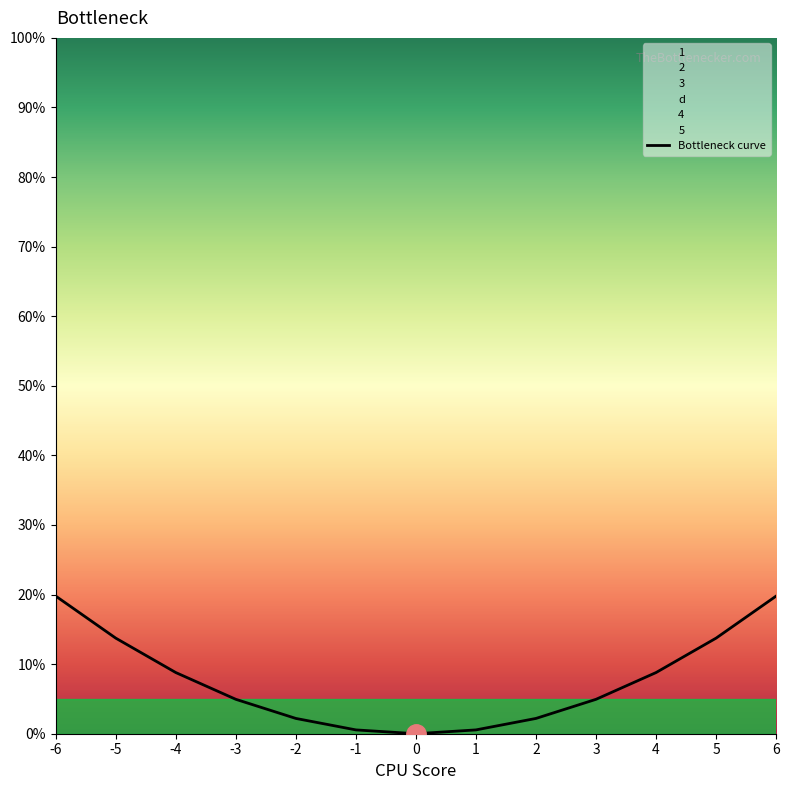

List the labels in order of value, largest first.

-6, 6, -5, 5, -4, 4, -3, 3, -2, 2, -1, 1, 0